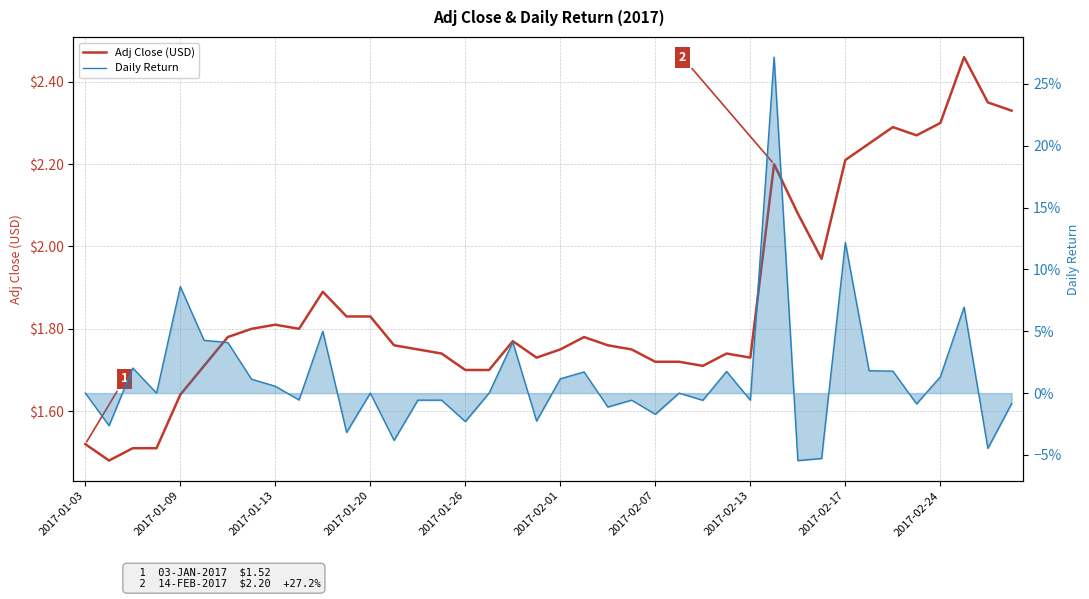

What are all the series names shown in the legend?

Adj Close (USD), Daily Return